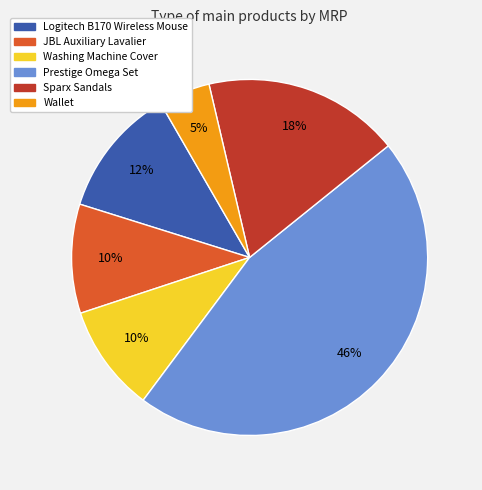

To the nearest percent, what is the average slice percentage?

17%